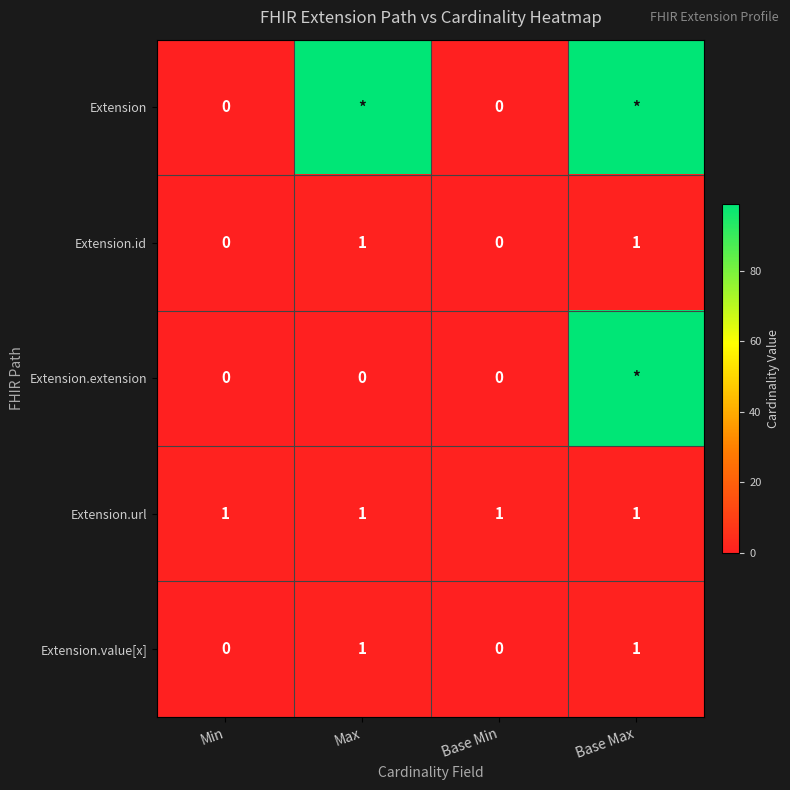

Is it true that Extension.value[x] equals 0 at Min?

True